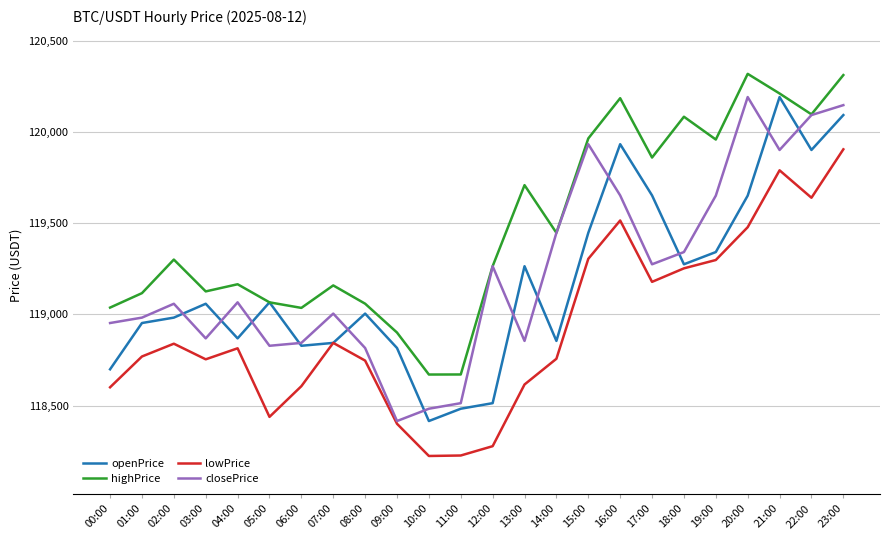

At which category does closePrice reach its first local peak?

02:00